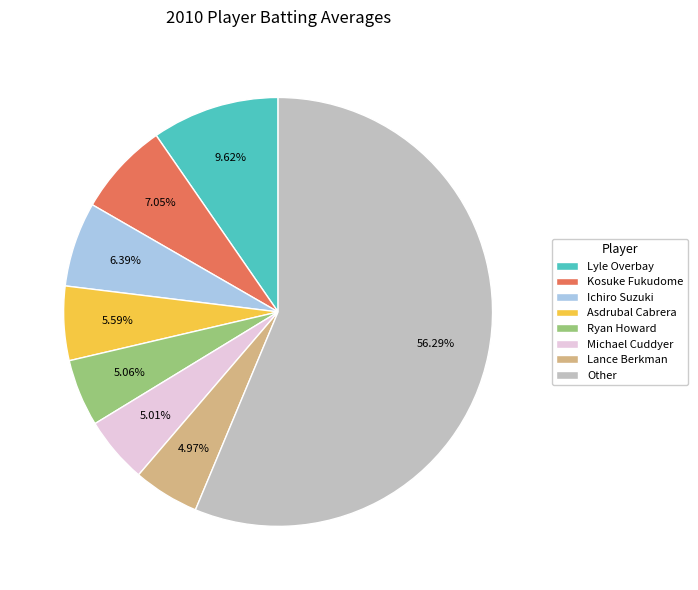

Which category has the biggest portion of the pie?

Other